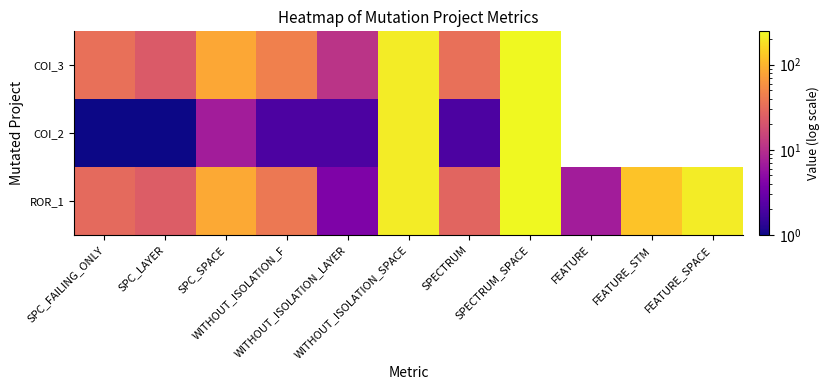

Where is COI_3 nearest to the value 129?

SPC_SPACE